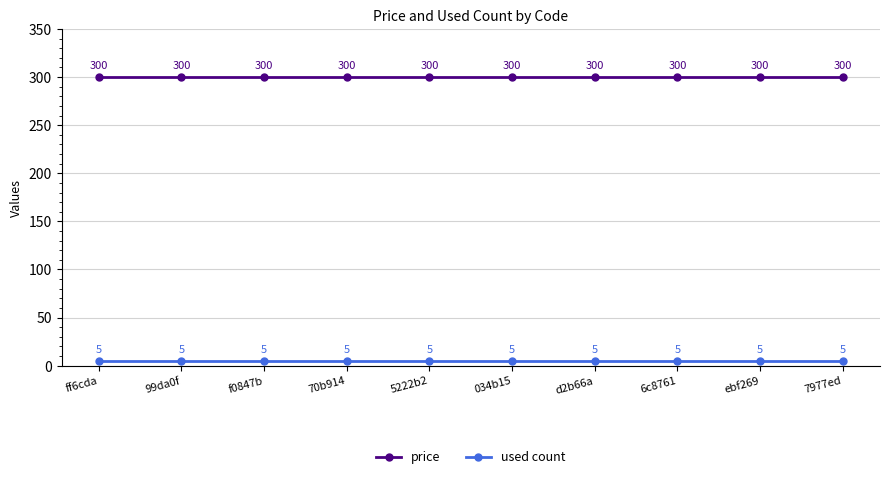

Reading right to left, what are all the values shown in this chart?

price: 7977ed=300	ebf269=300	6c8761=300	d2b66a=300	034b15=300	5222b2=300	70b914=300	f0847b=300	99da0f=300	ff6cda=300
used count: 7977ed=5	ebf269=5	6c8761=5	d2b66a=5	034b15=5	5222b2=5	70b914=5	f0847b=5	99da0f=5	ff6cda=5